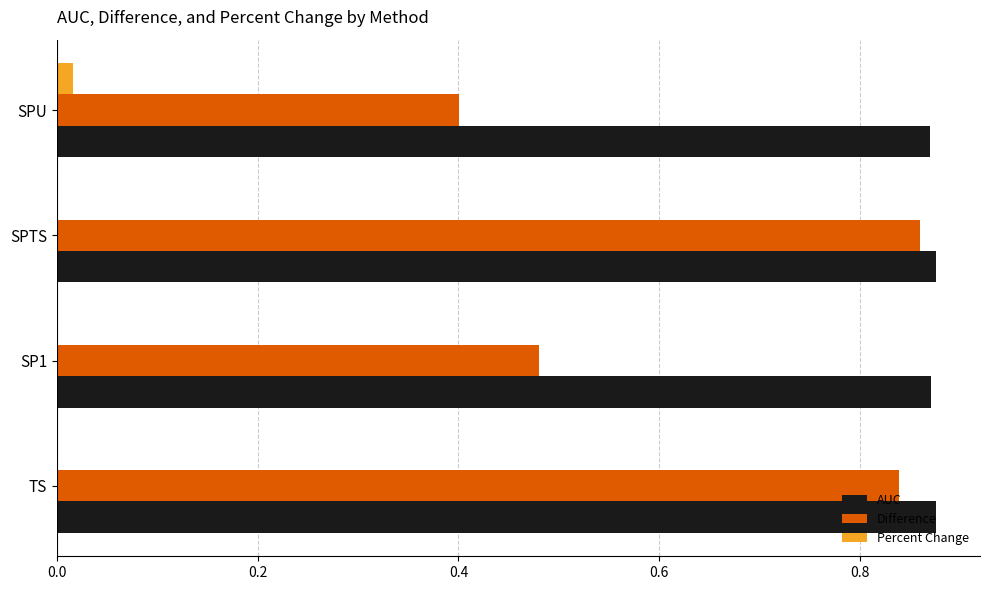

Which series changed the most between TS and SPU?

Difference